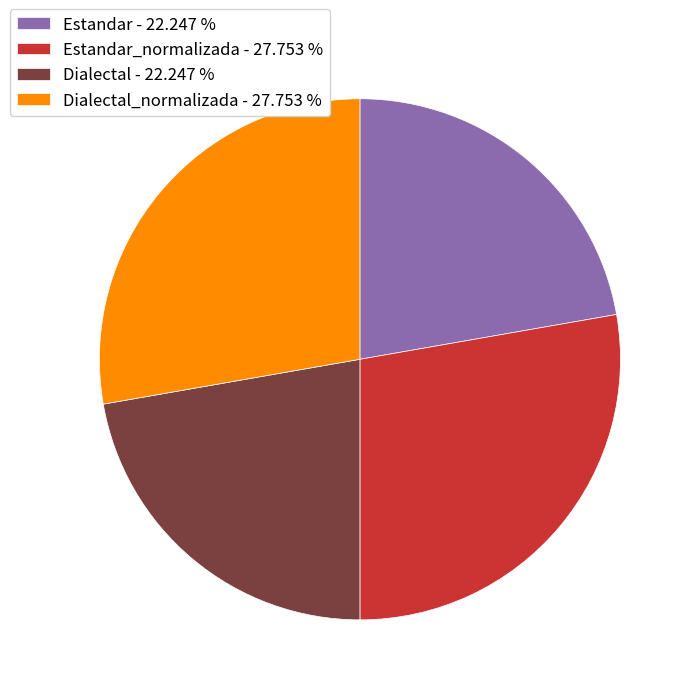

Do Dialectal_normalizada - 27.753 % and Estandar_normalizada - 27.753 % together represent more than half of the pie?

Yes